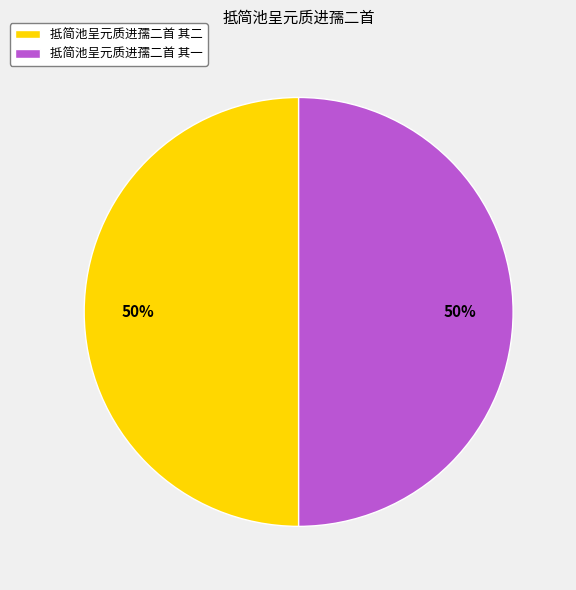

Is it true that 抵简池呈元质进孺二首 其一 is 50% of the pie?

True